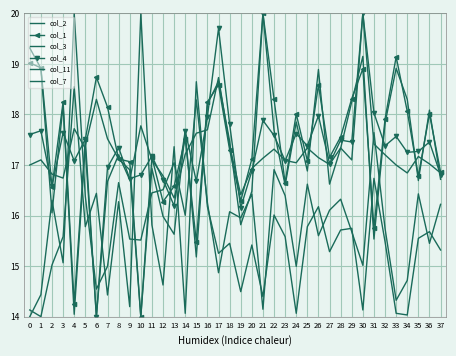

How many values in the col_3 series exceed 17?

22